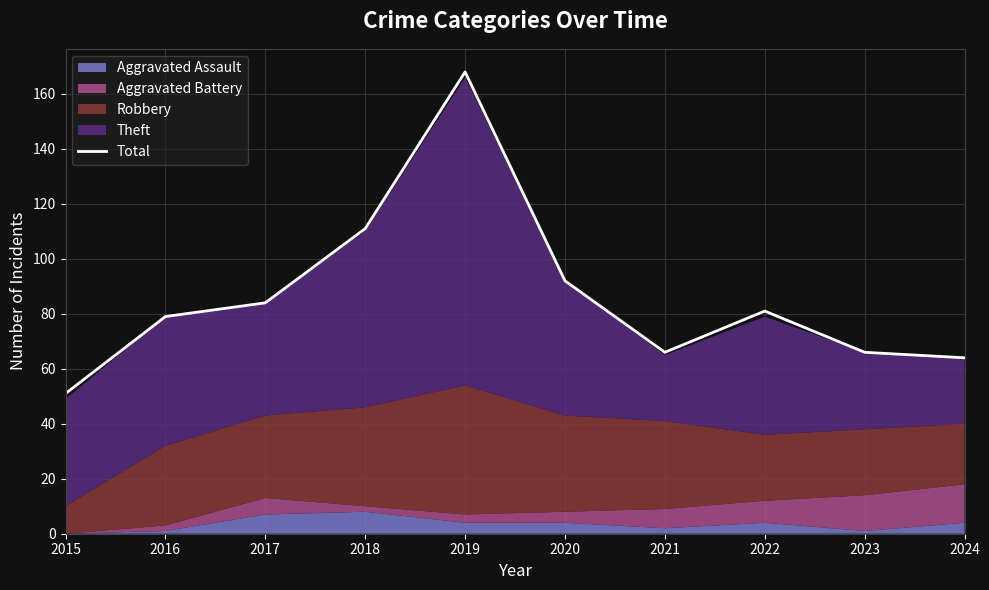

List the labels in order of value, largest first.

2019, 2018, 2020, 2017, 2022, 2016, 2021, 2023, 2024, 2015